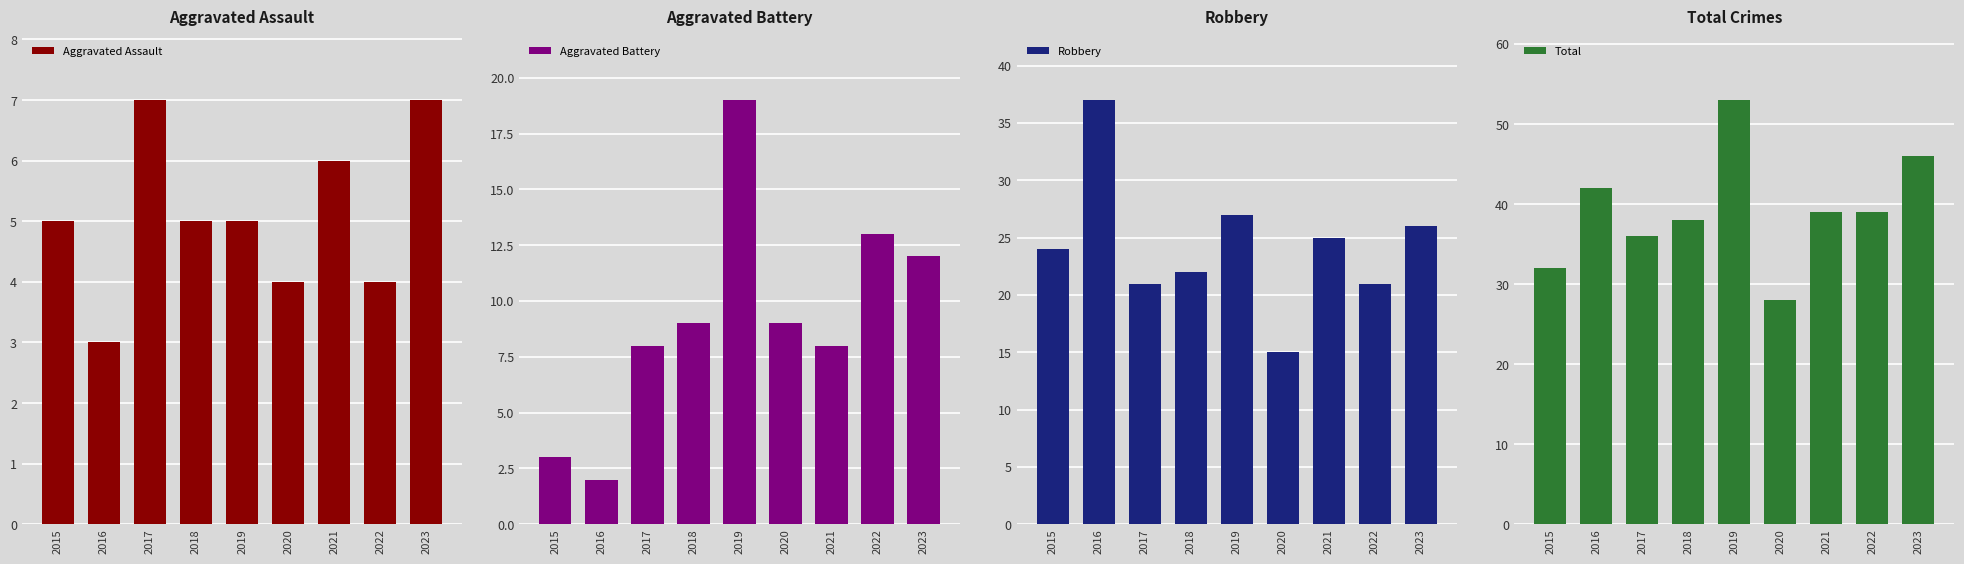

The Robbery series shows 46 at 2023. True or false?

False